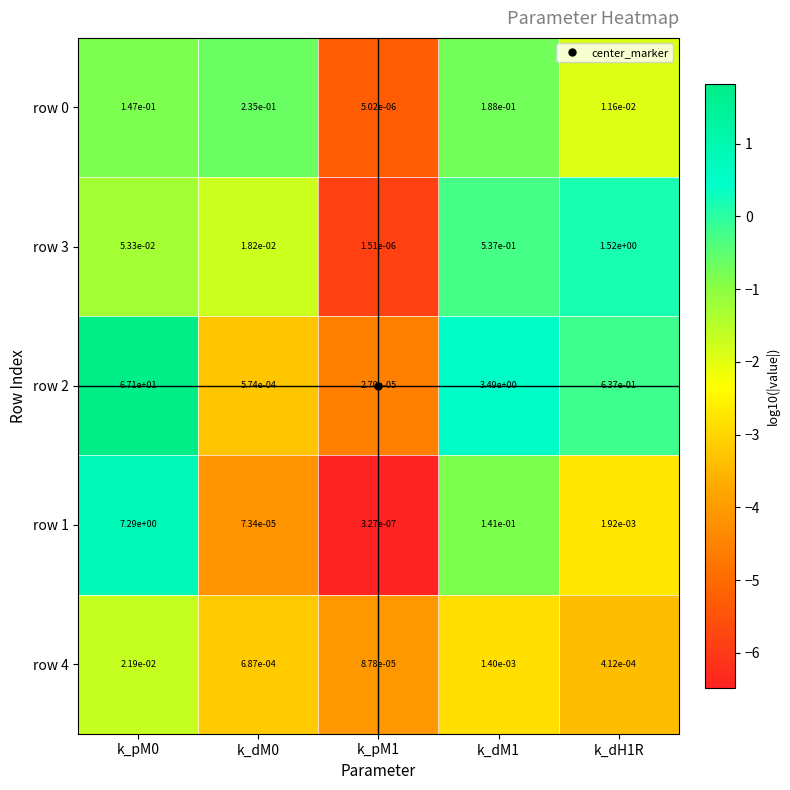

Is the value of row 1 at k_pM0 greater than the value of row 0 at k_pM1?

Yes